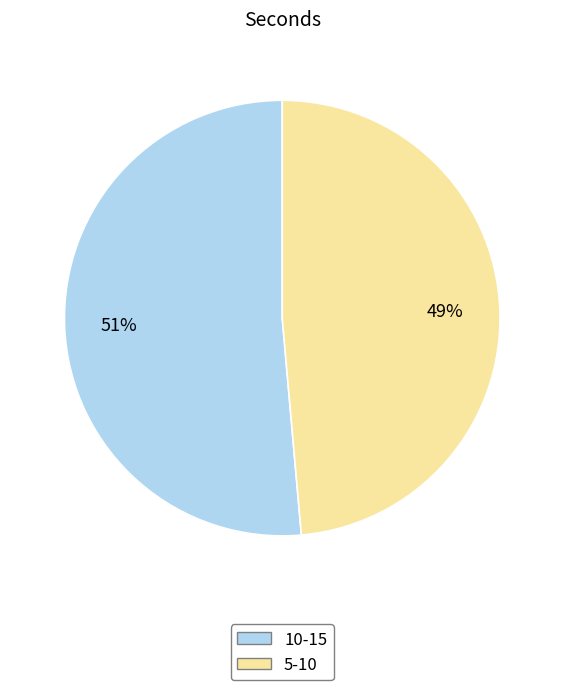

Combined, do 5-10 and 10-15 account for over 50%?

Yes